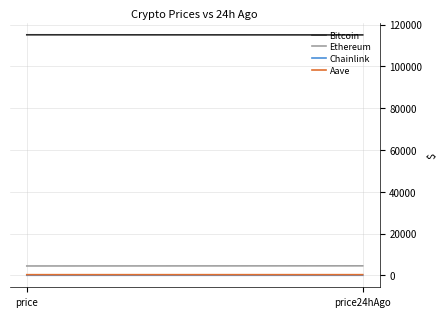

What is the maximum value shown in the chart?

115138.0